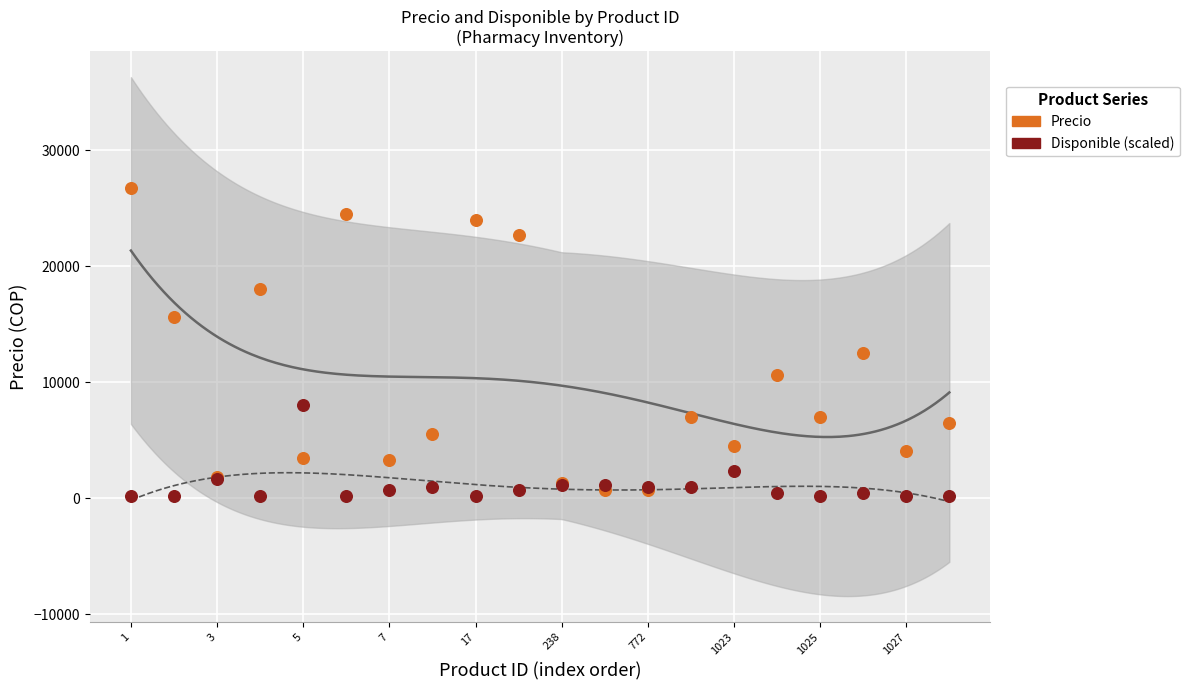

Which series contains the highest Y value?

Precio